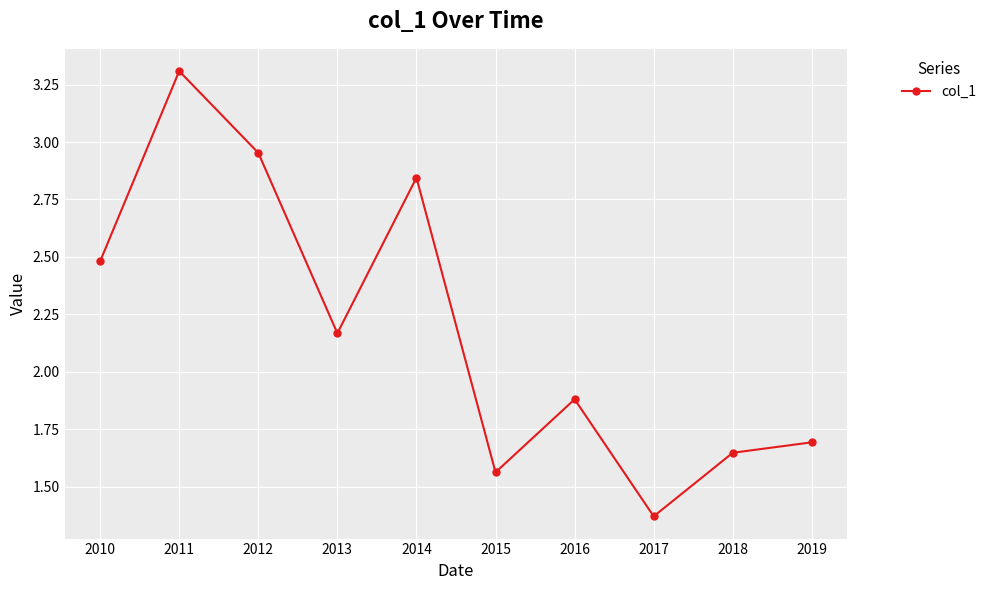

What is the sum of the values at 2019 and 2016?

3.6